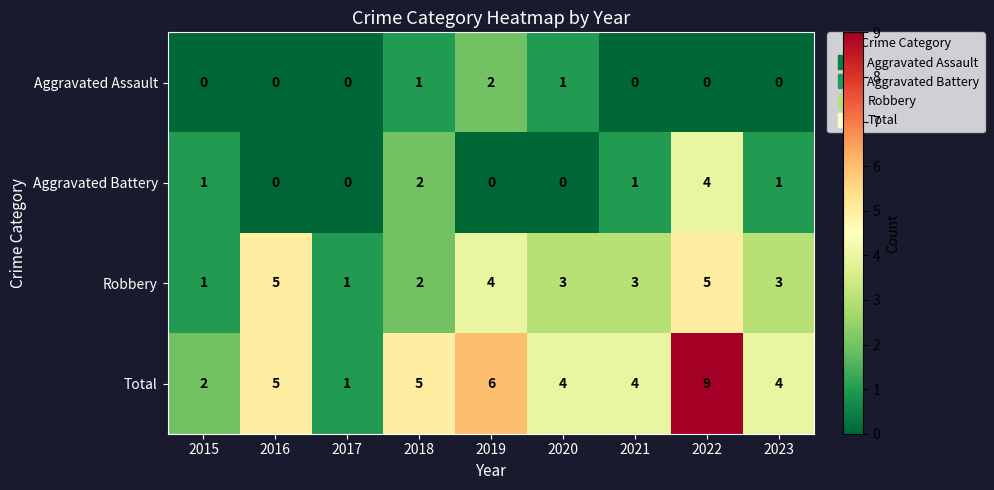

How many Robbery values are between 2 and 4?

5